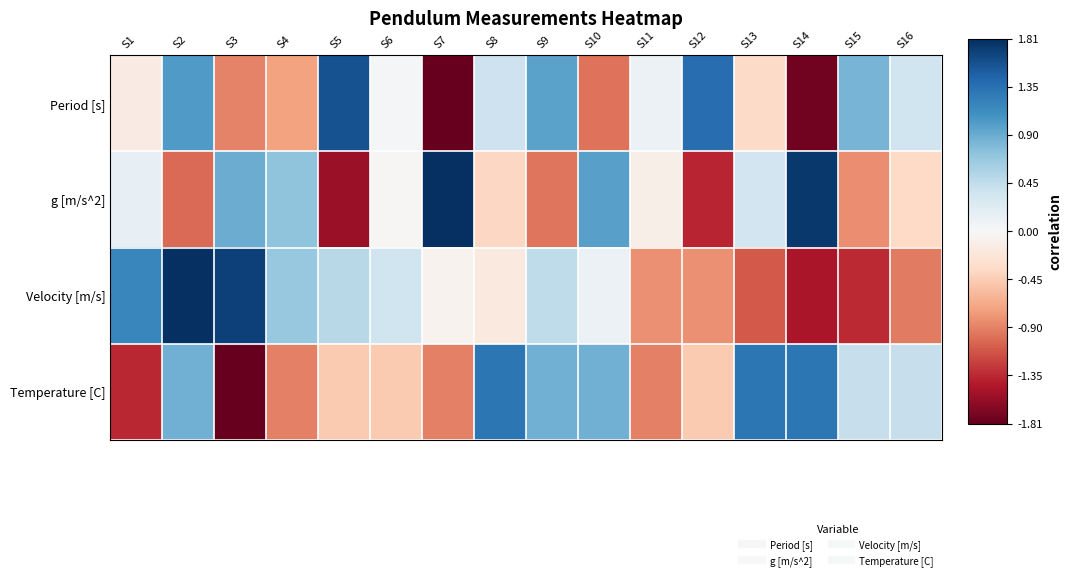

At which category is the sum across all series the highest?

S2